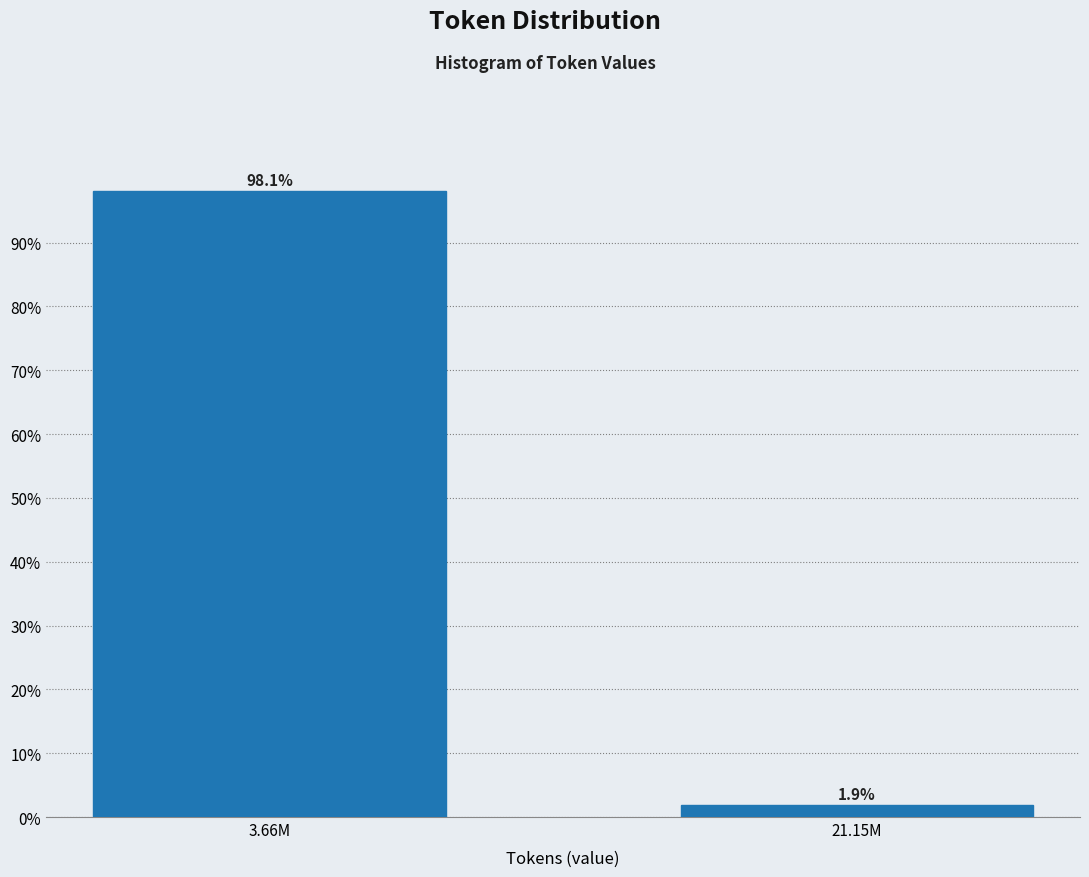

Reading left to right, extract all data points from this chart.

98.1	1.9